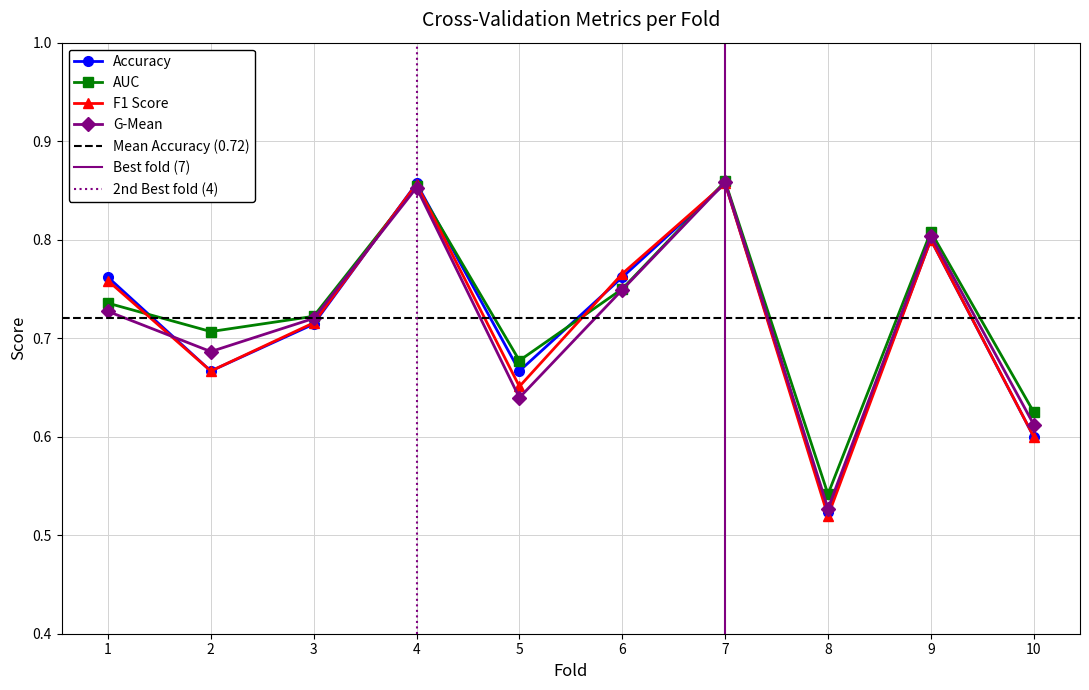

What is the value of the accuracy point at the 2nd from the left?

0.7